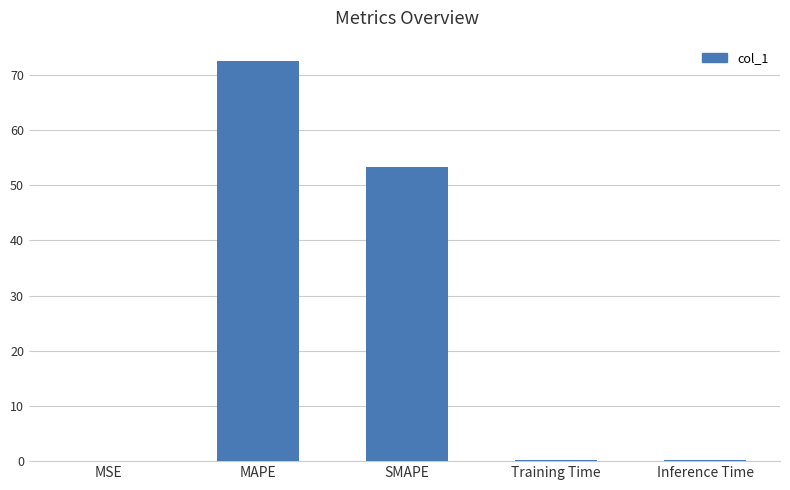

The value at MAPE is 29.6. True or false?

False